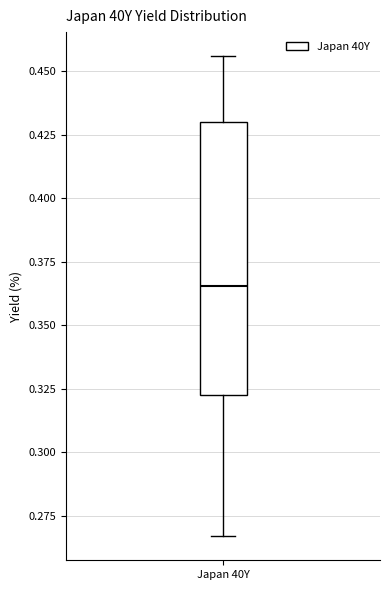

Transcribe this box plot: give where the median line is, the range the box spans, and where the two whiskers end, as read against the y-axis. The values are not printed on the chart, so give them approximately, as read against the axis.

median 0.365, box 0.325 to 0.430, whiskers 0.265 to 0.455